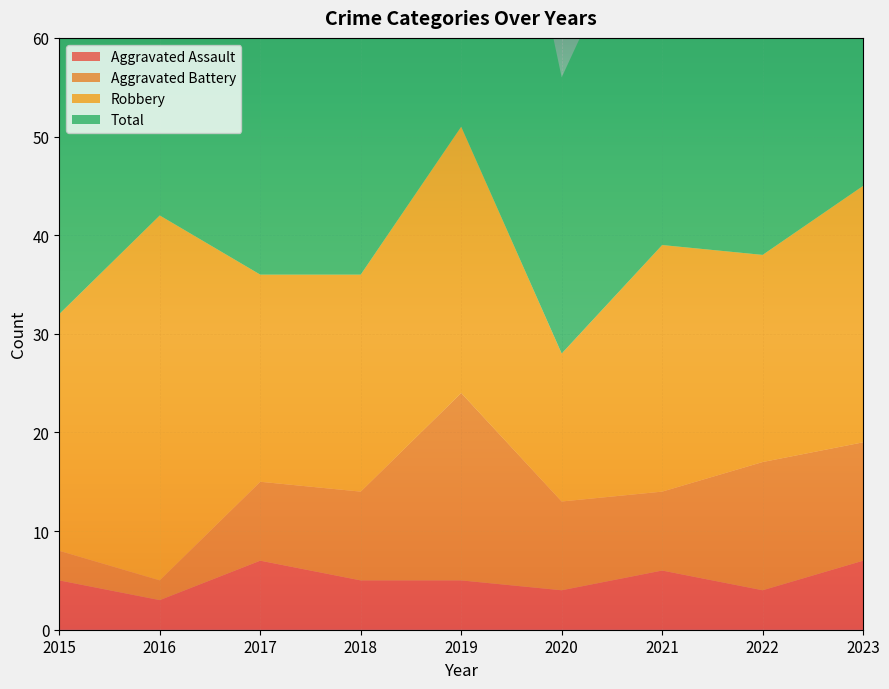

Reading right to left, list all the values displayed in this chart.

Aggravated Assault: 2023=7	2022=4	2021=6	2020=4	2019=5	2018=5	2017=7	2016=3	2015=5
Aggravated Battery: 2023=12	2022=13	2021=8	2020=9	2019=19	2018=9	2017=8	2016=2	2015=3
Robbery: 2023=26	2022=21	2021=25	2020=15	2019=27	2018=22	2017=21	2016=37	2015=24
Total: 2023=47	2022=39	2021=39	2020=28	2019=53	2018=38	2017=36	2016=42	2015=32